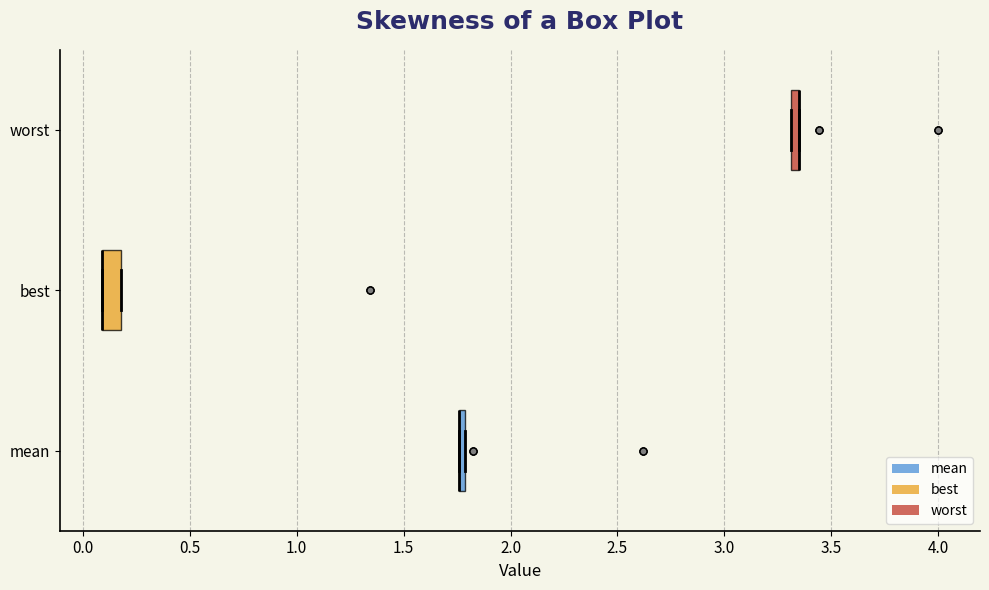

Which box is the widest, from its left edge to its right edge?

best